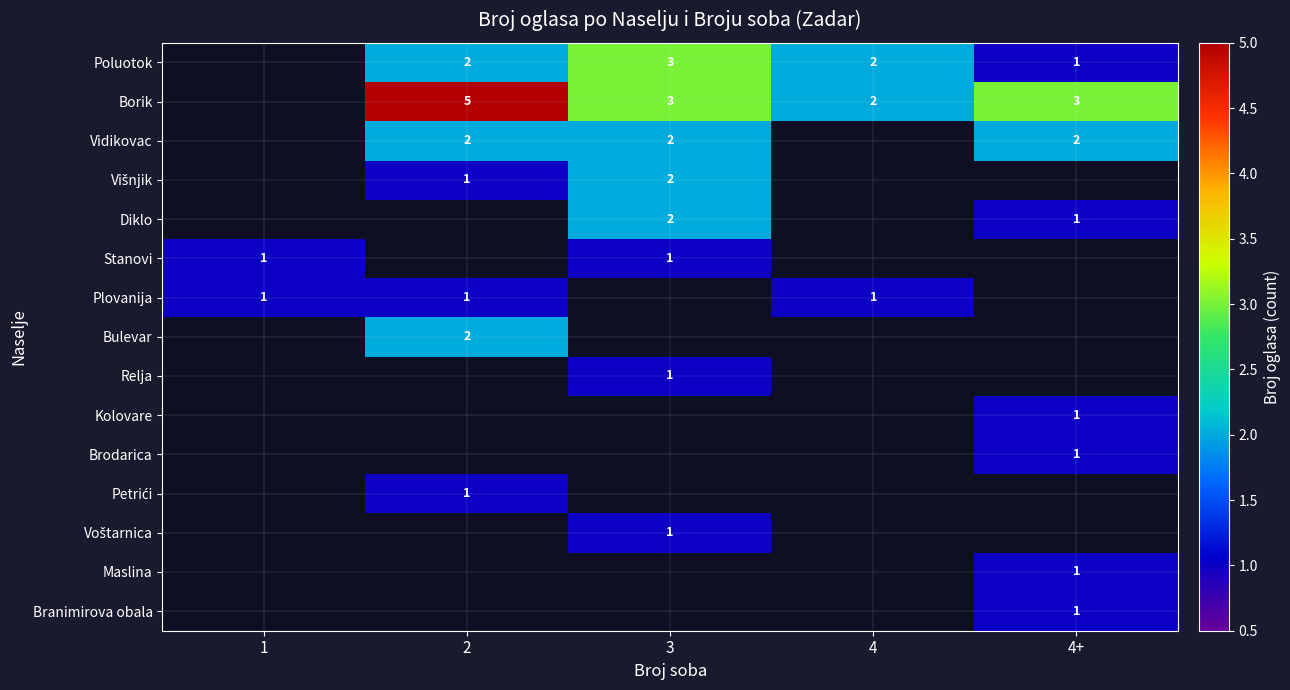

True or false: Vidikovac has a value of 3 at 3.

False